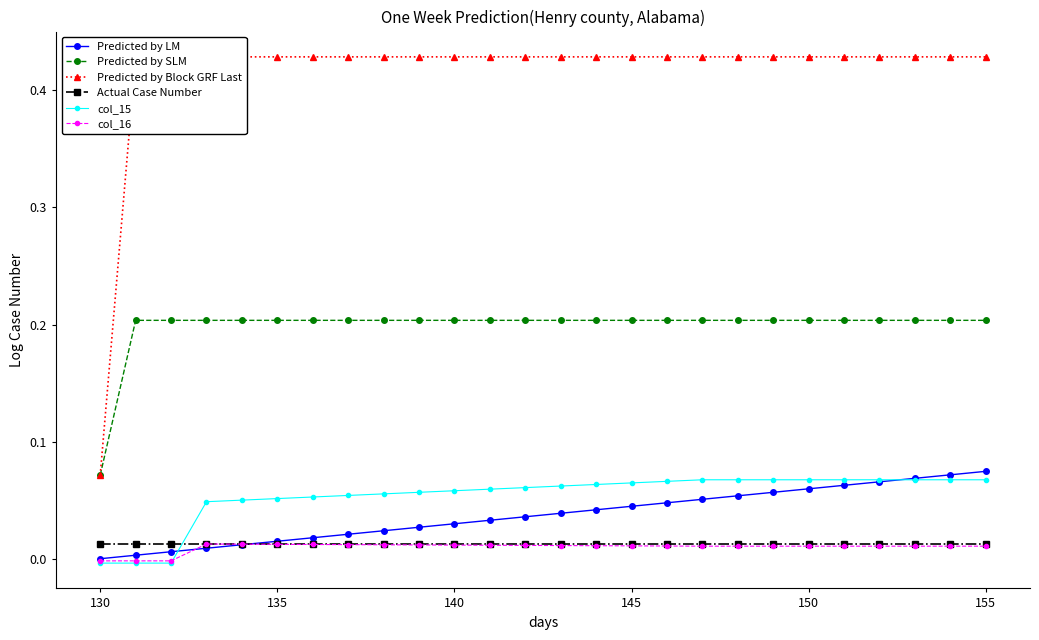

Does the chart have visible grid lines?

No